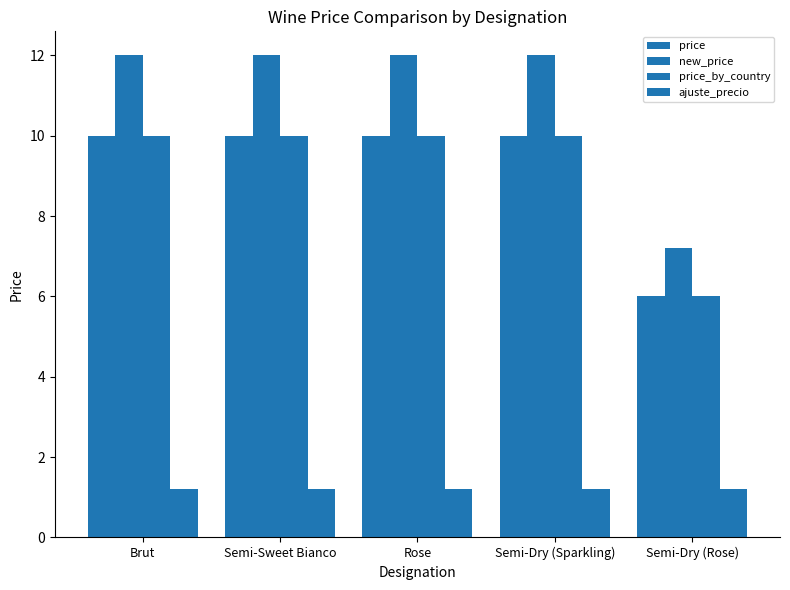

What is the smallest value displayed?

1.2